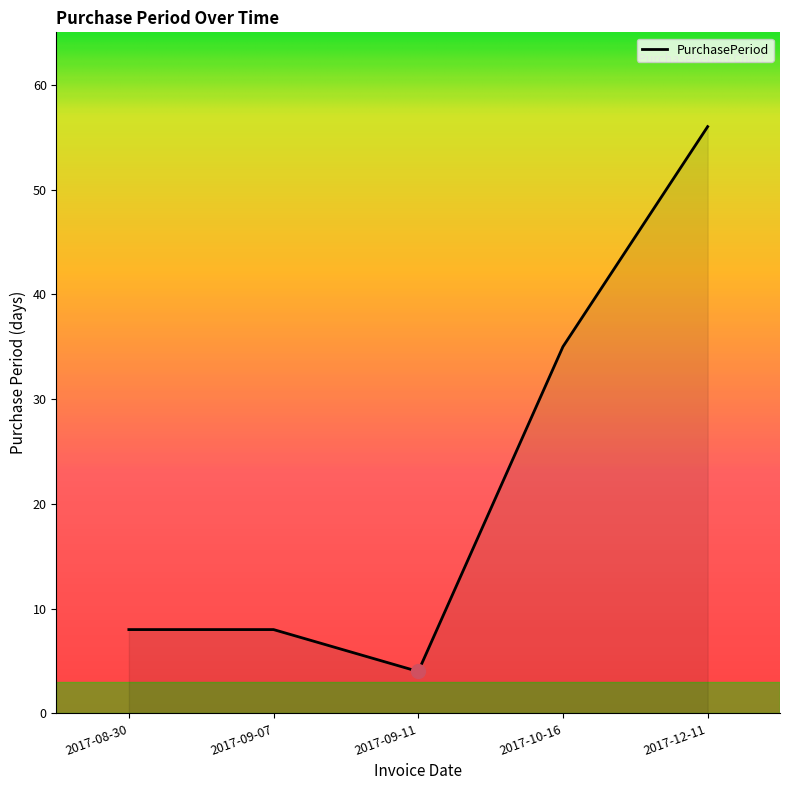

Which label corresponds to the smallest value in the chart?

2017-09-11